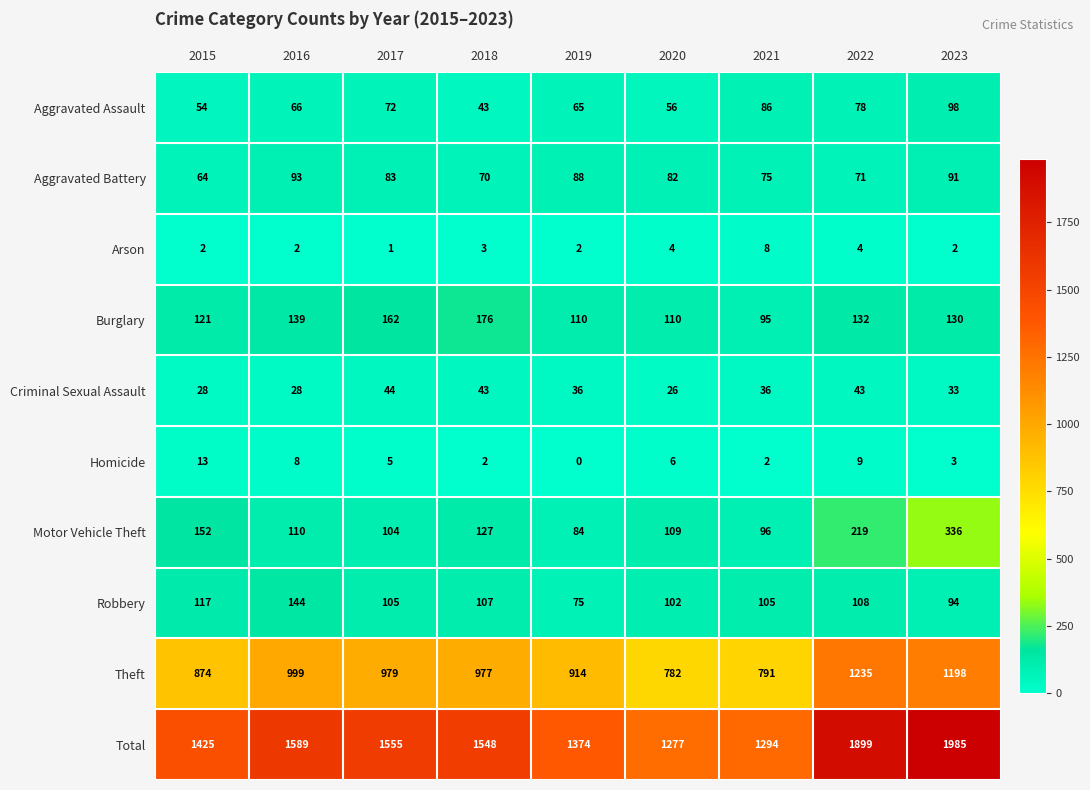

What is the sum of all Arson values?

28